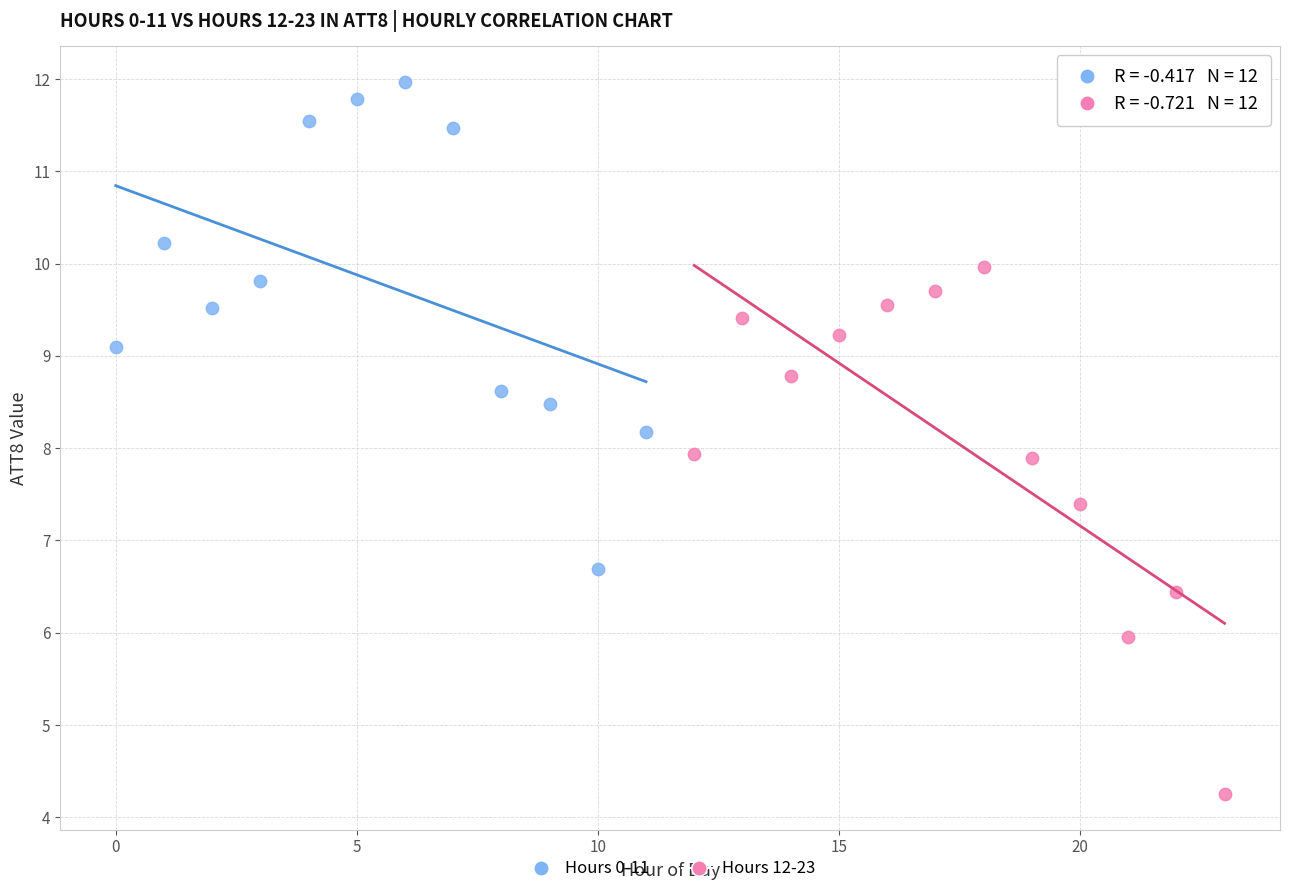

Which series reaches the maximum Y coordinate?

Hours 0-11